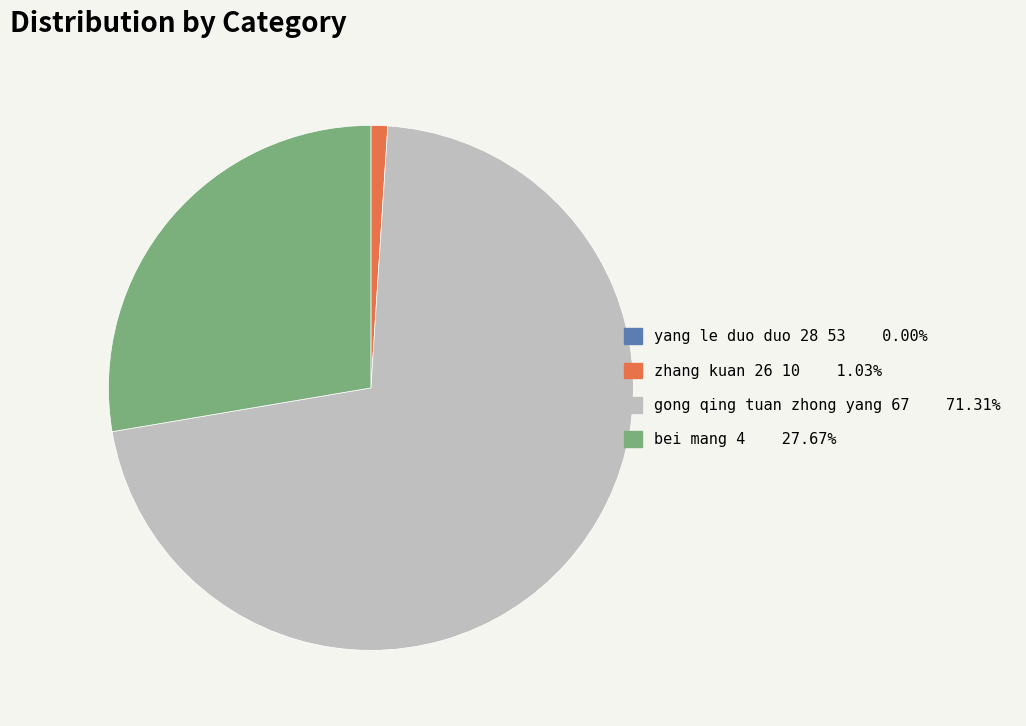

Approximately how many times larger is the value at gong qing tuan zhong yang 67 71.31% compared to zhang kuan 26 10 1.03%?

69.5